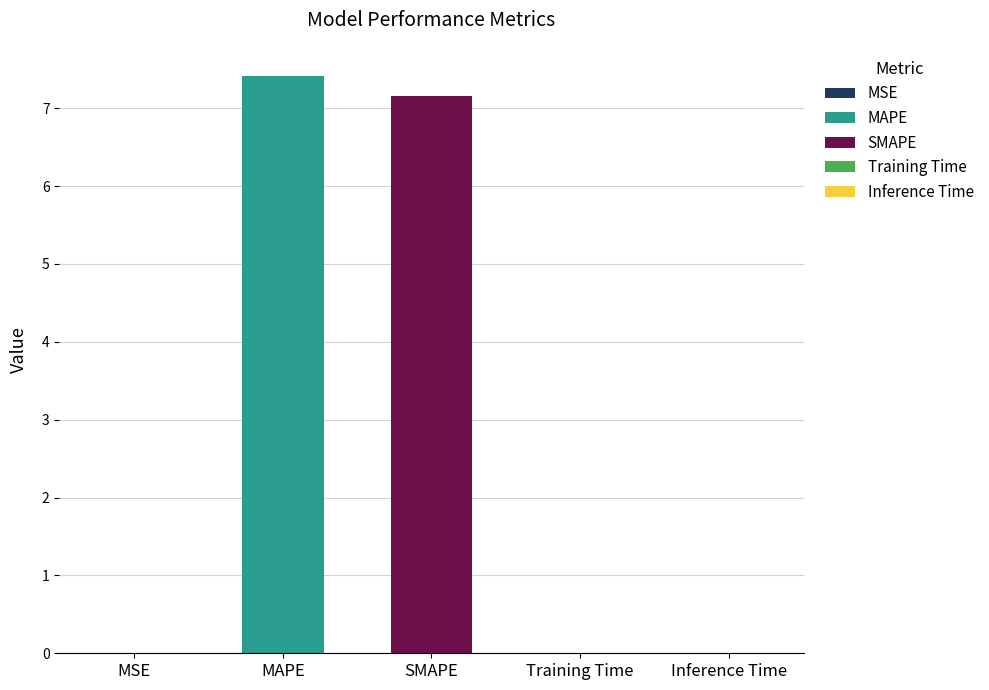

Are the bars grouped side by side (vs. stacked)?

No